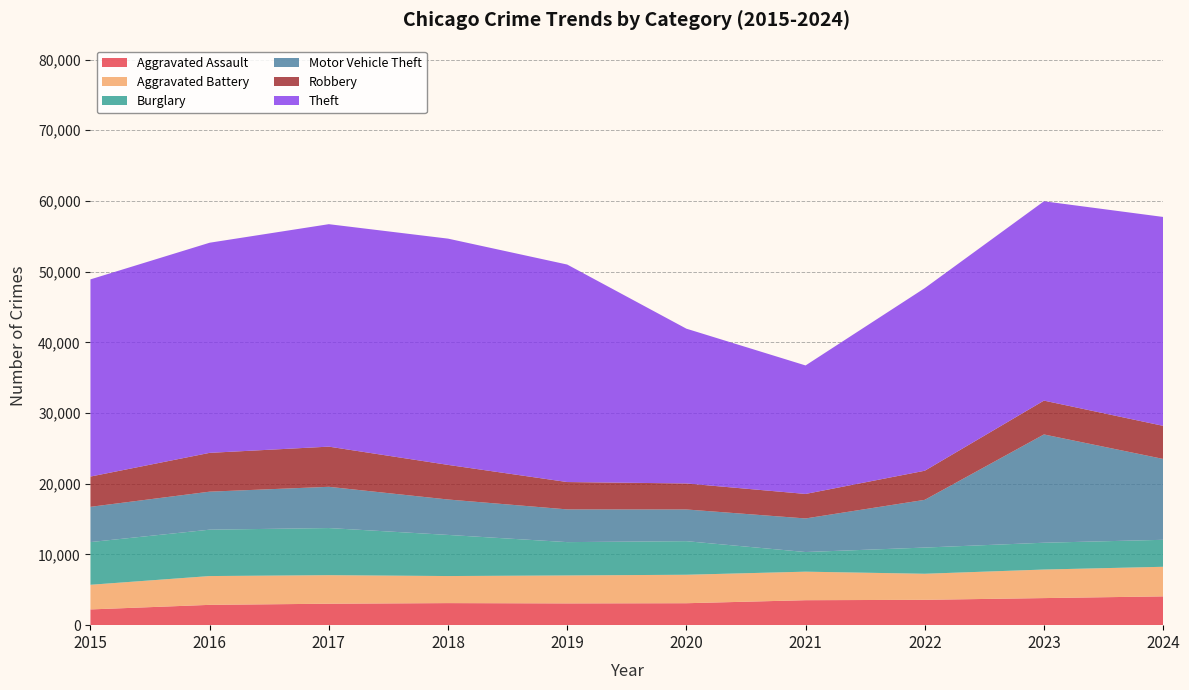

Reading left to right, what are all the values shown in this chart?

Aggravated Assault: 2226	2873	3034	3120	3078	3104	3531	3584	3830	4072
Aggravated Battery: 3487	4074	4037	3828	3954	4027	4036	3687	4038	4186
Burglary: 6040	6559	6665	5817	4714	4750	2778	3706	3791	3815
Motor Vehicle Theft: 4985	5377	5834	5009	4629	4484	4749	6751	15317	11439
Robbery: 4281	5489	5681	4896	3869	3677	3466	4114	4785	4681
Theft: 27890	29721	31465	32003	30763	21894	18175	25829	28195	29546